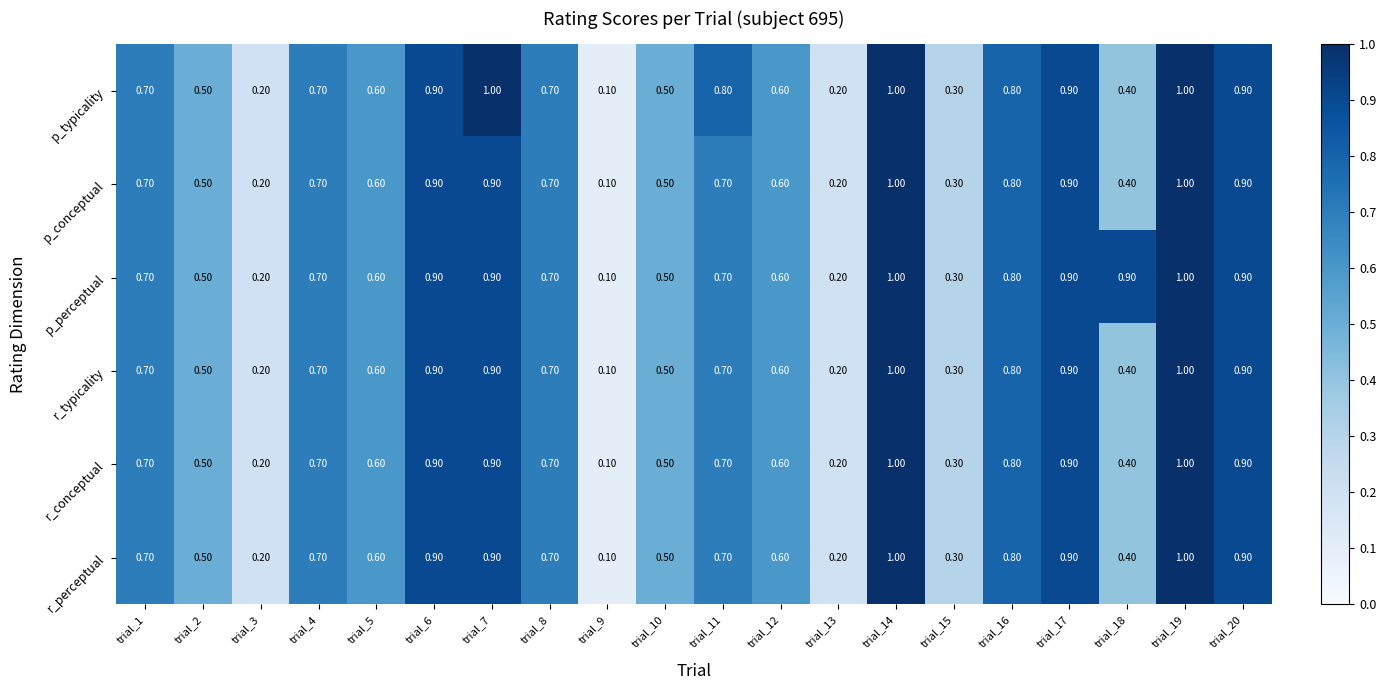

What is the average value of the r_typicality series?

0.6